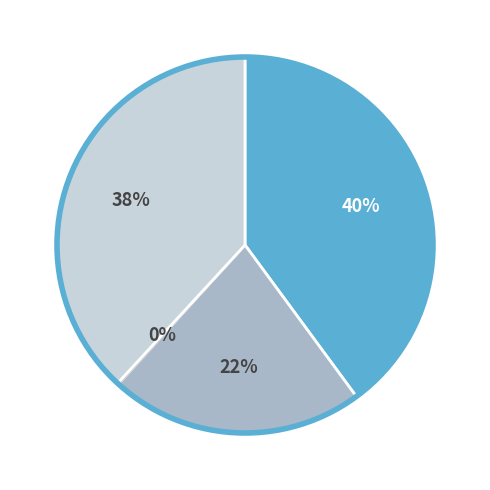

To the nearest percent, what is the difference between the largest and smallest slice percentages?

40%